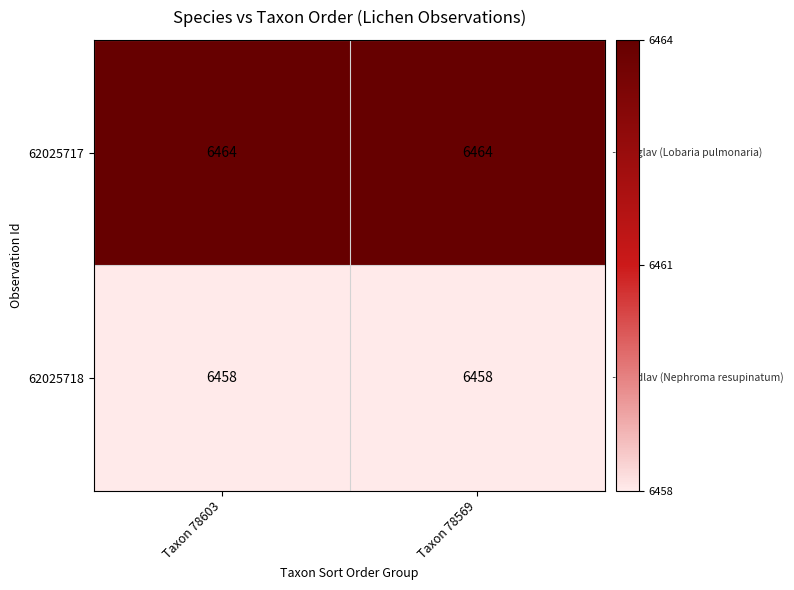

What is the greatest value displayed?

6464